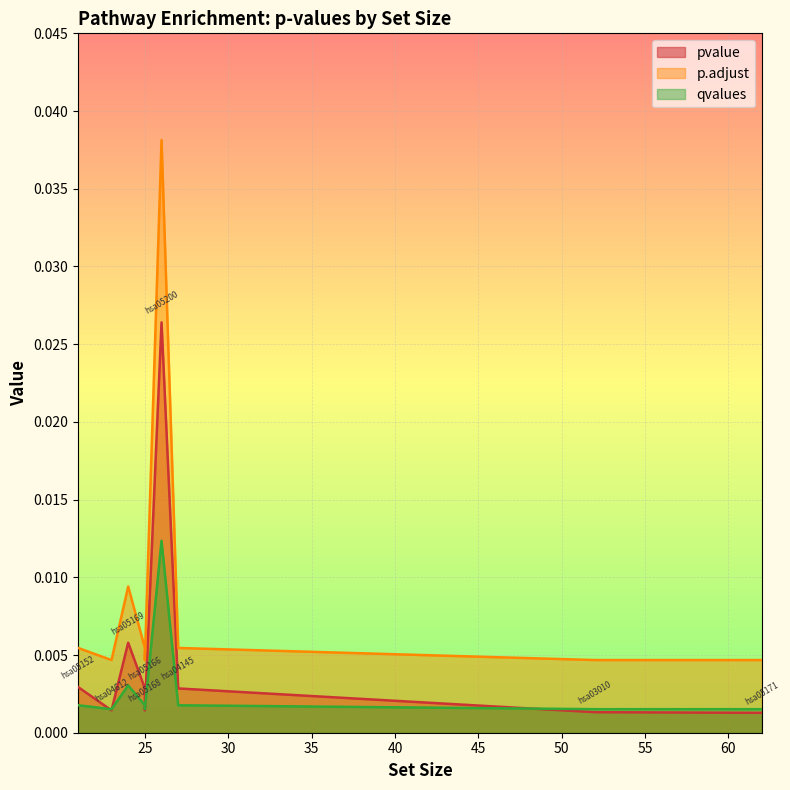

Which series has the largest total across all categories?

p.adjust